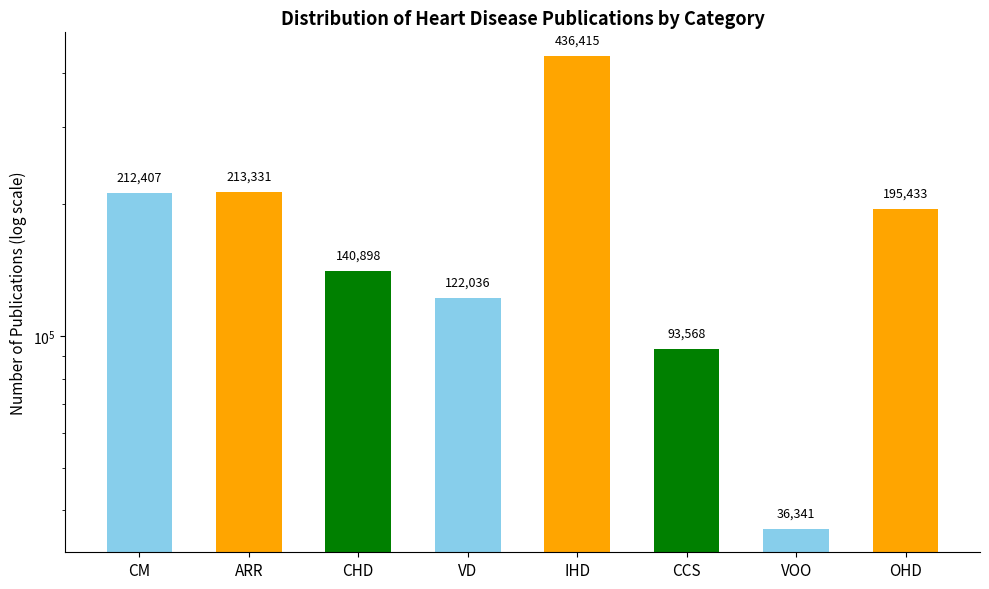

The value at CCS is 93568. True or false?

True